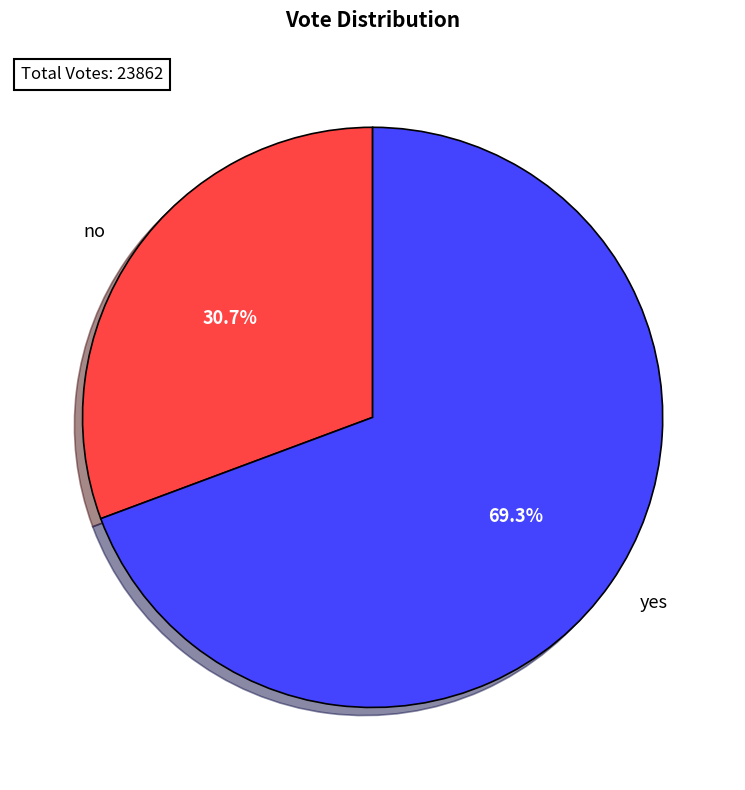

How many segments does this pie chart have?

2